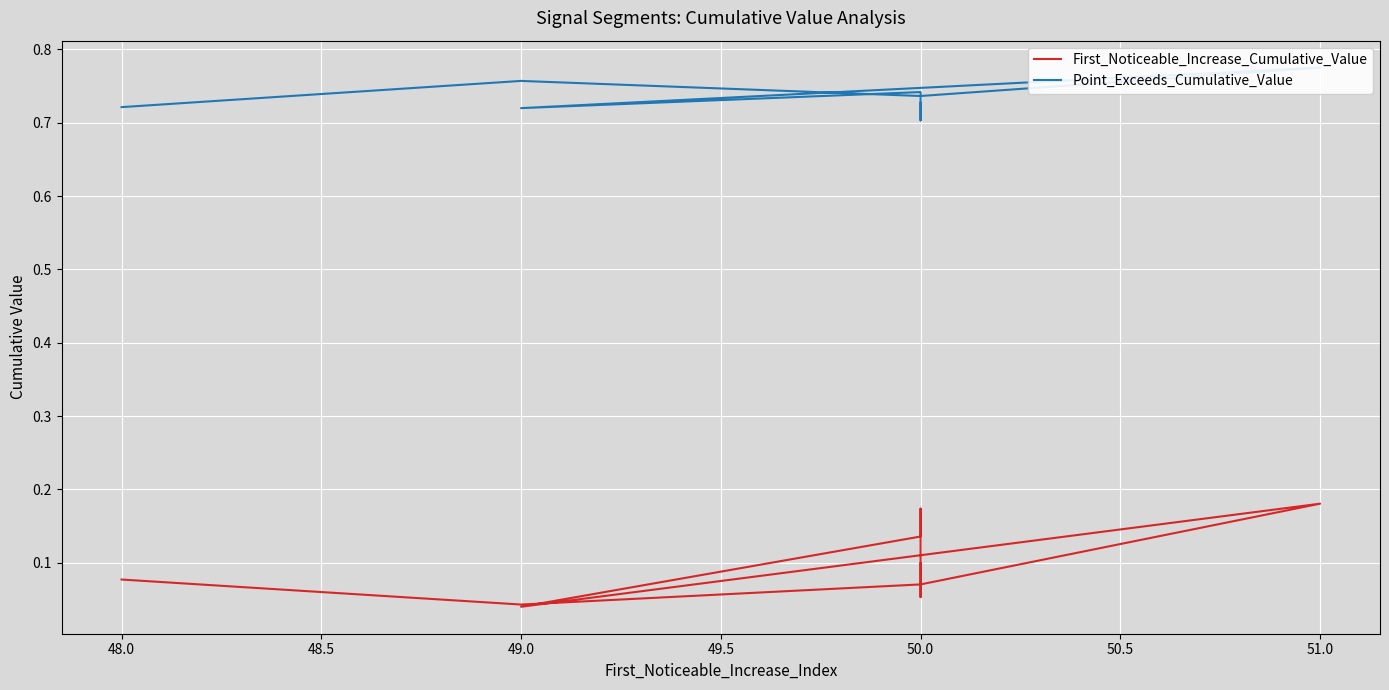

List the series in order of their peak value, highest first.

Point_Exceeds_Cumulative_Value, First_Noticeable_Increase_Cumulative_Value